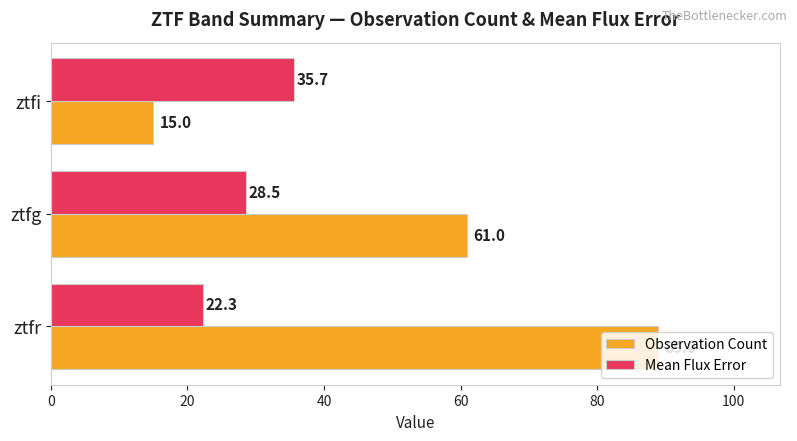

The Mean Flux Error series shows 35.7 at ztfi. True or false?

True